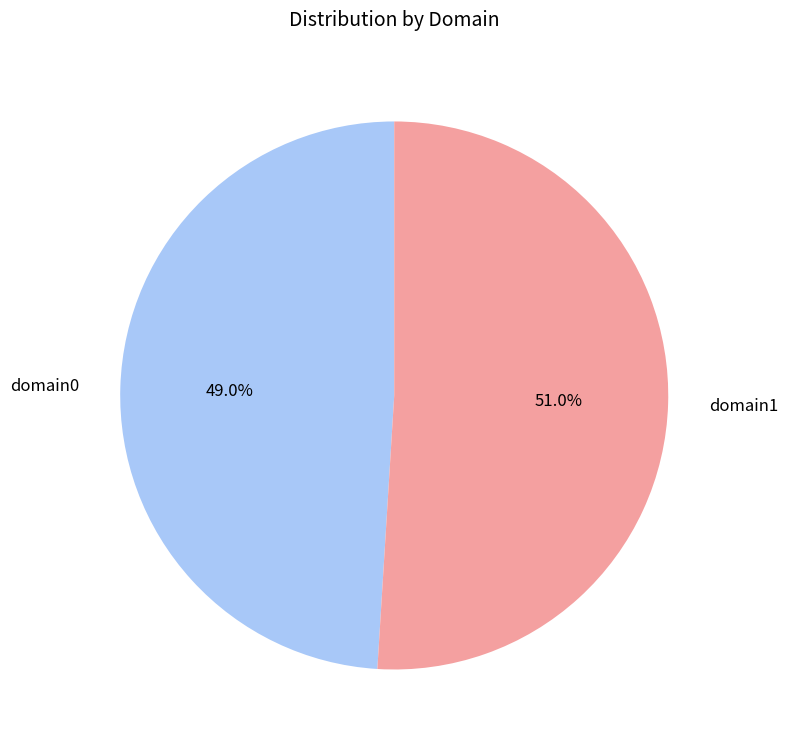

To the nearest percent, what percentage of the pie is domain1?

51%